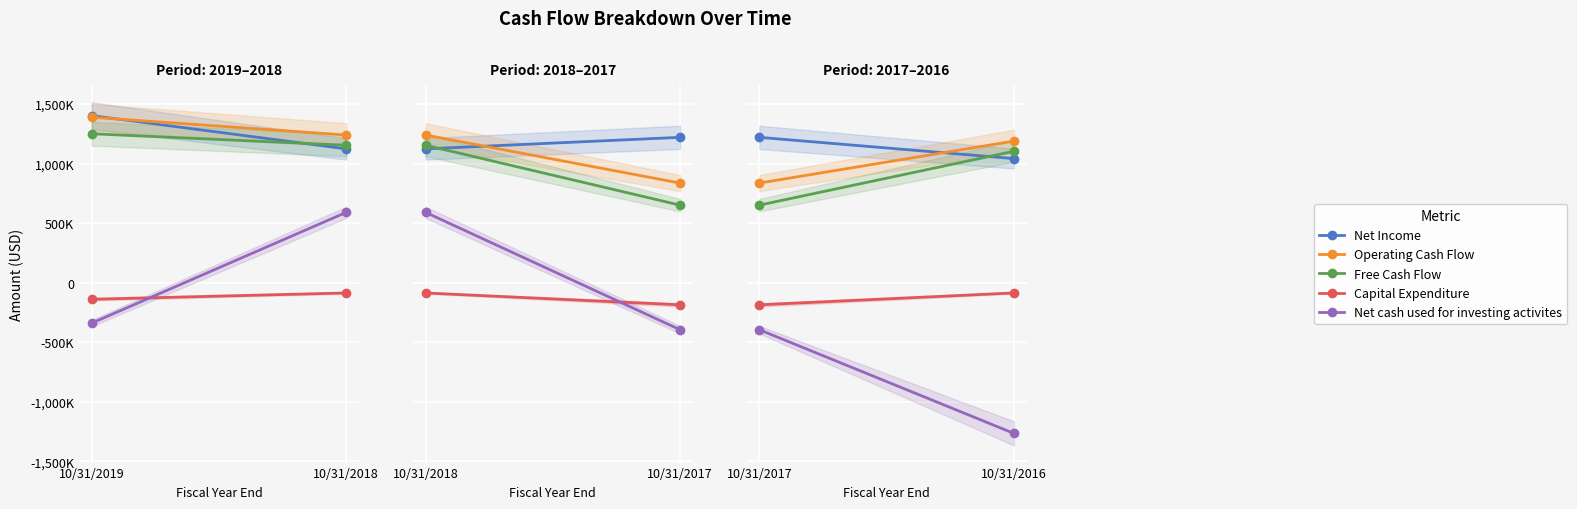

The Capital Expenditure series shows -92019 at 10/31/2019. True or false?

False